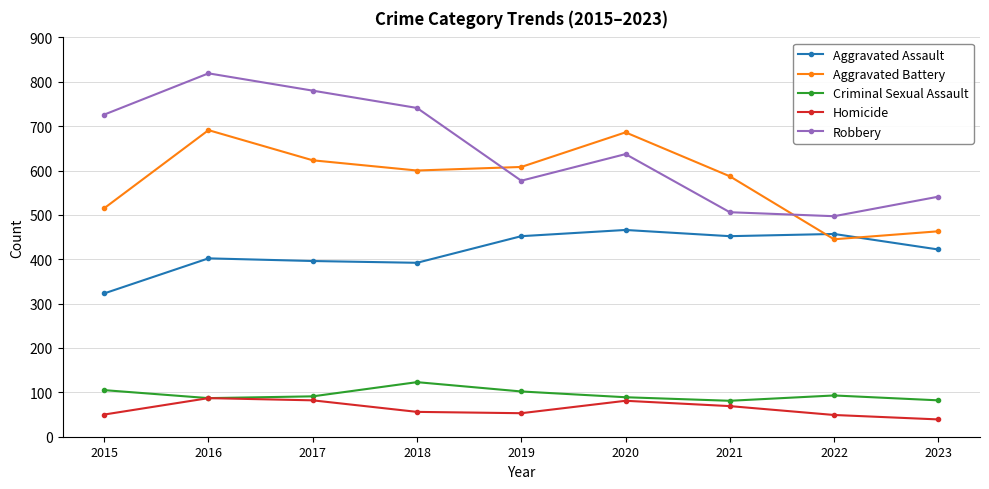

True or false: Homicide has more than 0 points higher than both neighbors.

True